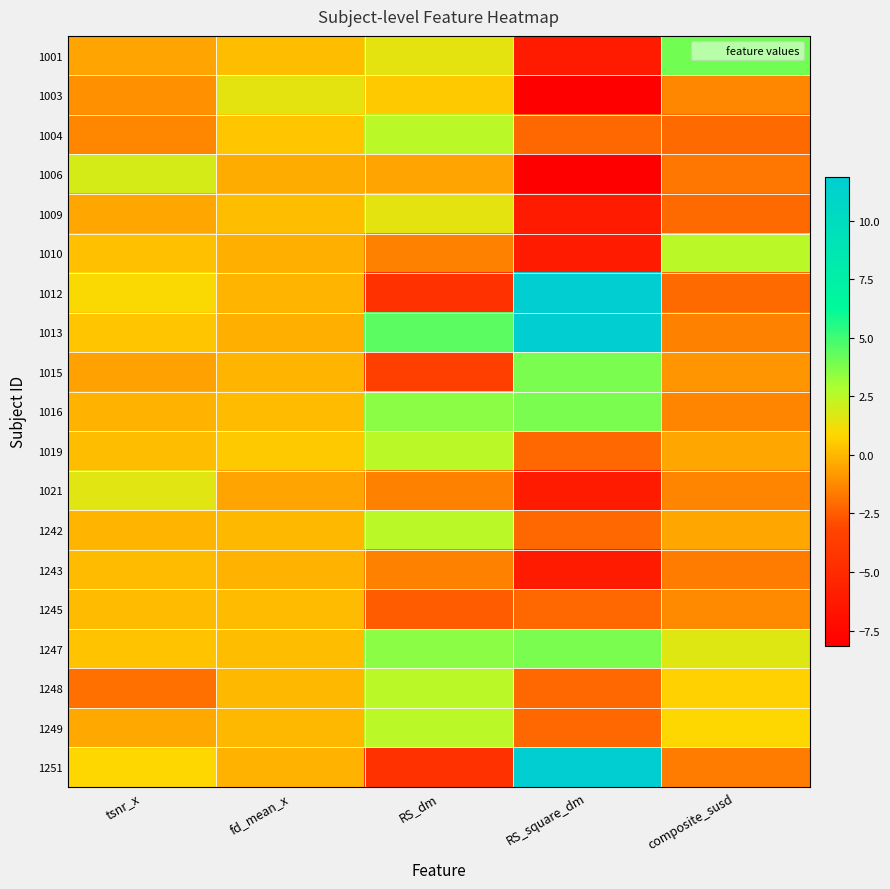

Reading left to right, what are all the values shown in this chart?

1001: tsnr_x=-0.5	fd_mean_x=0.2	RS_dm=1.5	RS_square_dm=-6.1	composite_susd=4.0
1003: tsnr_x=-1.0	fd_mean_x=1.5	RS_dm=0.5	RS_square_dm=-8.1	composite_susd=-1.3
1004: tsnr_x=-1.3	fd_mean_x=0.4	RS_dm=2.5	RS_square_dm=-2.1	composite_susd=-2.1
1006: tsnr_x=1.9	fd_mean_x=-0.3	RS_dm=-0.5	RS_square_dm=-8.1	composite_susd=-1.8
1009: tsnr_x=-0.4	fd_mean_x=0.2	RS_dm=1.5	RS_square_dm=-6.1	composite_susd=-2.1
1010: tsnr_x=0.3	fd_mean_x=-0.2	RS_dm=-1.5	RS_square_dm=-6.1	composite_susd=2.5
1012: tsnr_x=1.0	fd_mean_x=-0.0	RS_dm=-4.5	RS_square_dm=11.9	composite_susd=-2.1
1013: tsnr_x=0.4	fd_mean_x=-0.2	RS_dm=4.5	RS_square_dm=11.9	composite_susd=-1.5
1015: tsnr_x=-0.6	fd_mean_x=-0.0	RS_dm=-3.5	RS_square_dm=3.9	composite_susd=-0.9
1016: tsnr_x=-0.1	fd_mean_x=0.1	RS_dm=3.5	RS_square_dm=3.9	composite_susd=-1.4
1019: tsnr_x=0.2	fd_mean_x=0.5	RS_dm=2.5	RS_square_dm=-2.1	composite_susd=-0.4
1021: tsnr_x=1.6	fd_mean_x=-0.5	RS_dm=-1.5	RS_square_dm=-6.1	composite_susd=-1.4
1242: tsnr_x=-0.1	fd_mean_x=0.0	RS_dm=2.5	RS_square_dm=-2.1	composite_susd=-0.4
1243: tsnr_x=0.1	fd_mean_x=-0.1	RS_dm=-1.5	RS_square_dm=-6.1	composite_susd=-1.6
1245: tsnr_x=0.1	fd_mean_x=0.1	RS_dm=-2.5	RS_square_dm=-2.1	composite_susd=-1.2
1247: tsnr_x=0.3	fd_mean_x=0.2	RS_dm=3.5	RS_square_dm=3.9	composite_susd=1.7
1248: tsnr_x=-1.9	fd_mean_x=0.0	RS_dm=2.5	RS_square_dm=-2.1	composite_susd=0.8
1249: tsnr_x=-0.4	fd_mean_x=0.0	RS_dm=2.5	RS_square_dm=-2.1	composite_susd=0.9
1251: tsnr_x=0.9	fd_mean_x=-0.1	RS_dm=-4.5	RS_square_dm=11.9	composite_susd=-1.6